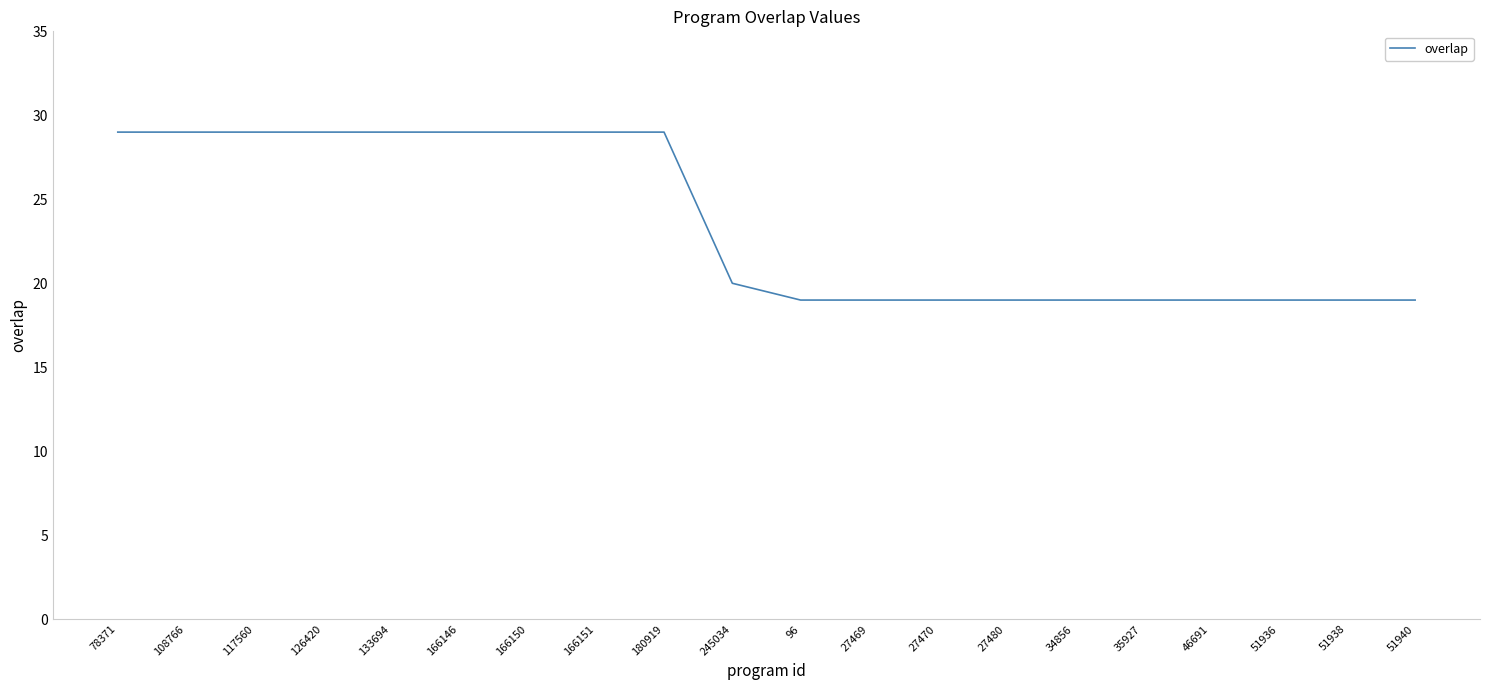

Where does the data first go above 20?

78371